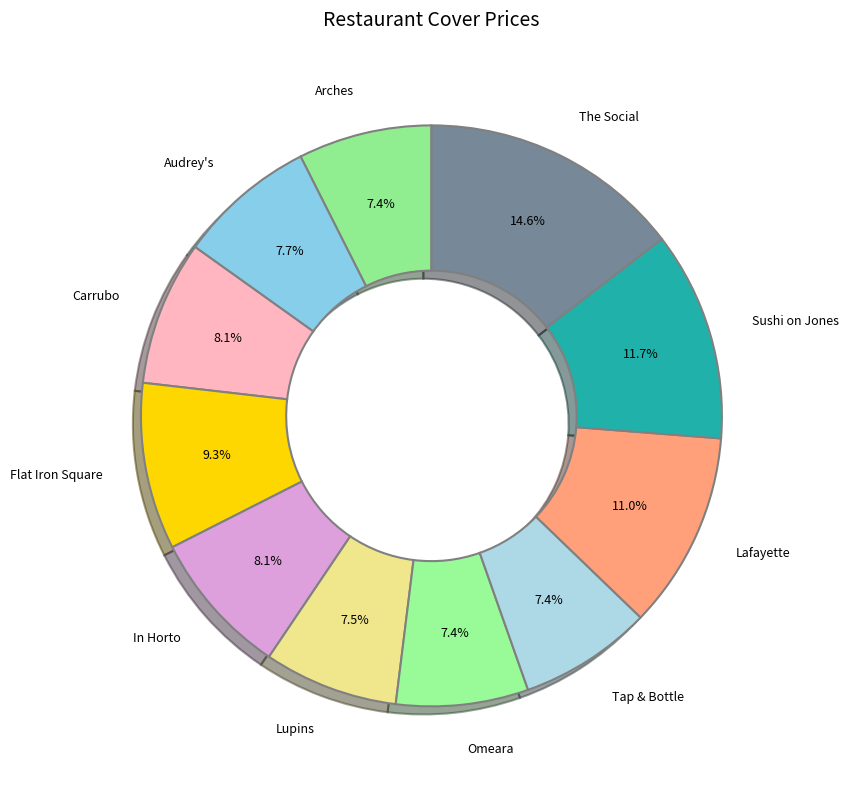

How much of the chart is everything except Flat Iron Square?

90.7%